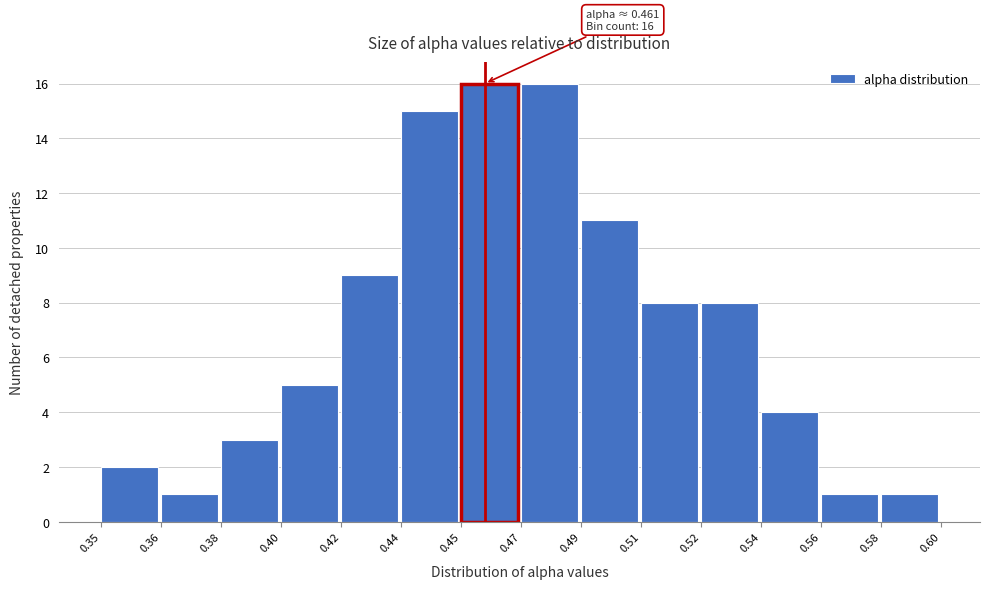

Reading right to left, extract all data points from this chart.

0.58=1	0.56=1	0.54=4	0.52=8	0.51=8	0.49=11	0.47=16	0.45=16	0.44=15	0.42=9	0.40=5	0.38=3	0.36=1	0.35=2